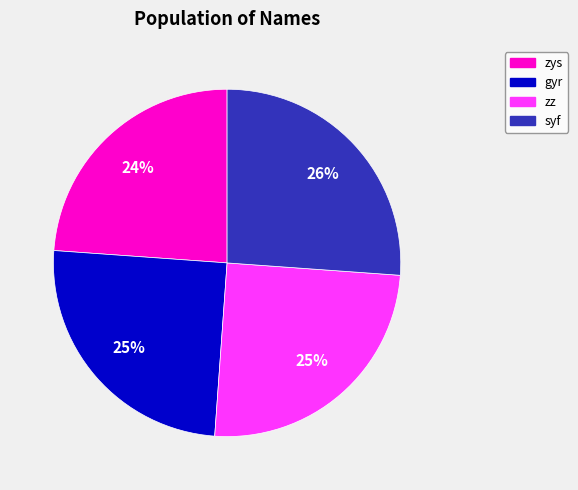

How many slices are in this pie chart?

4